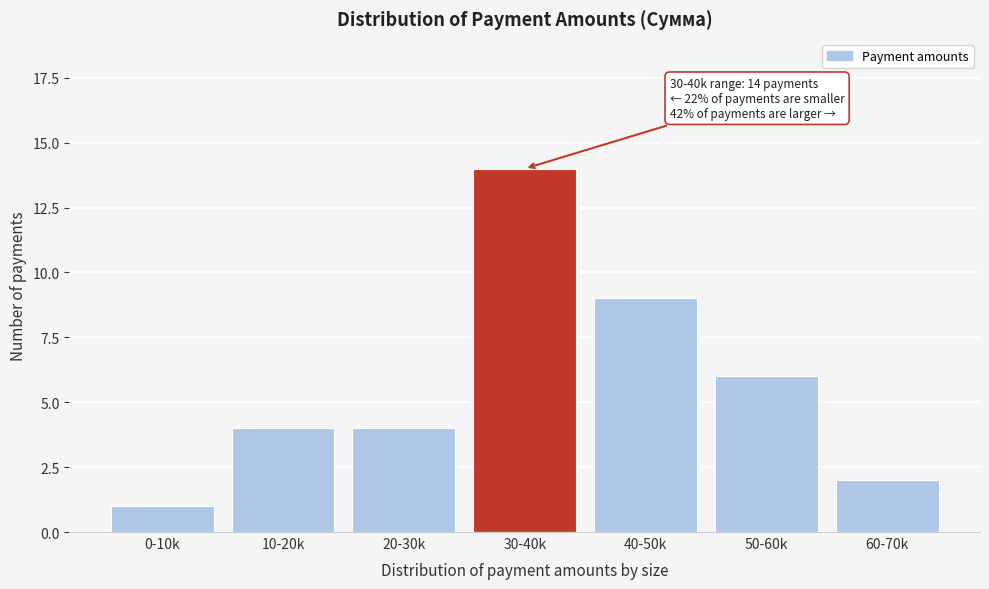

Reading left to right, list all the values displayed in this chart.

0-10k=1	10-20k=4	20-30k=4	30-40k=14	40-50k=9	50-60k=6	60-70k=2